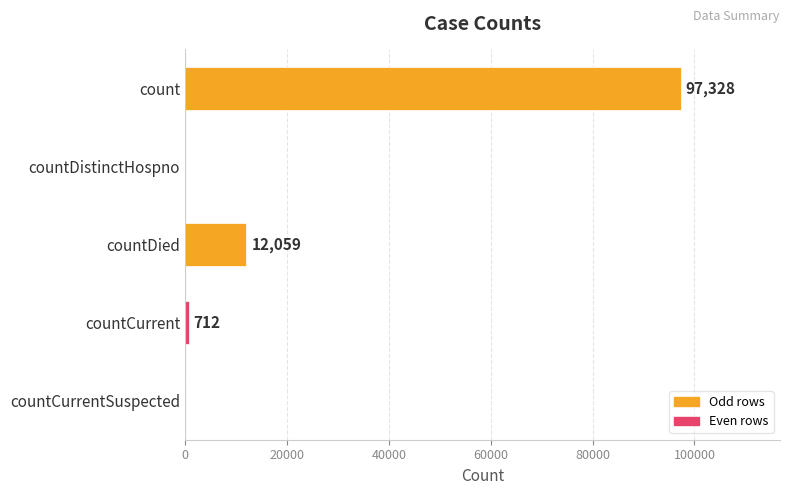

What is the change in value from count to countCurrentSuspected?

-97328